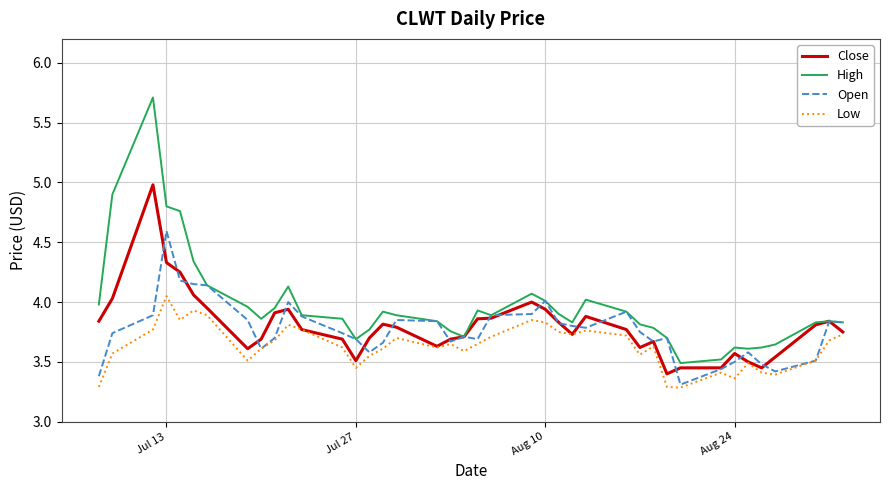

Rank the series by their maximum value, from highest to lowest.

High, Close, Open, Low